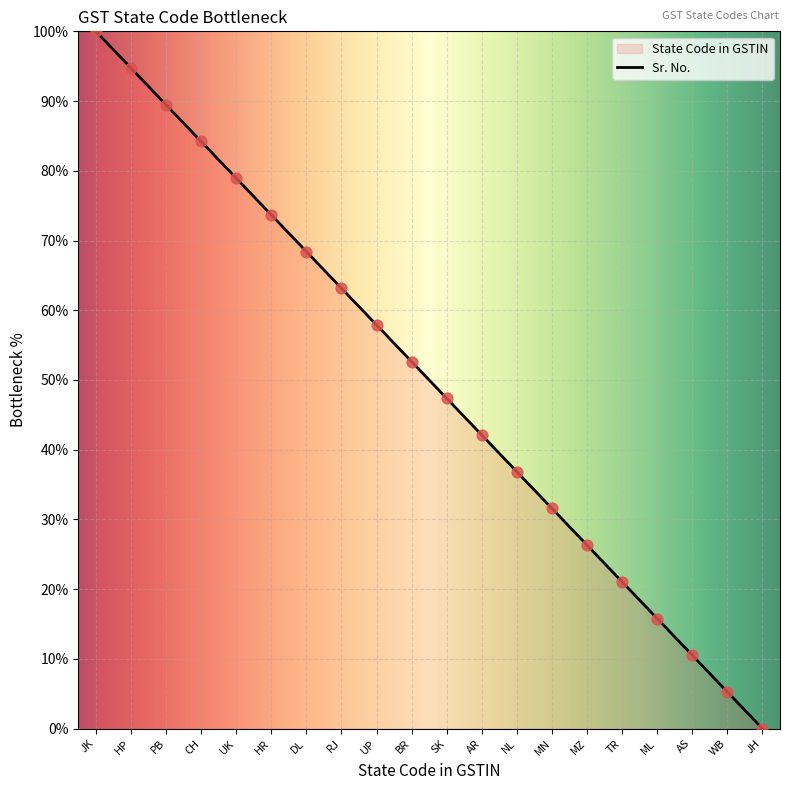

Which series has the widest spread of Y values?

State Code in GSTIN